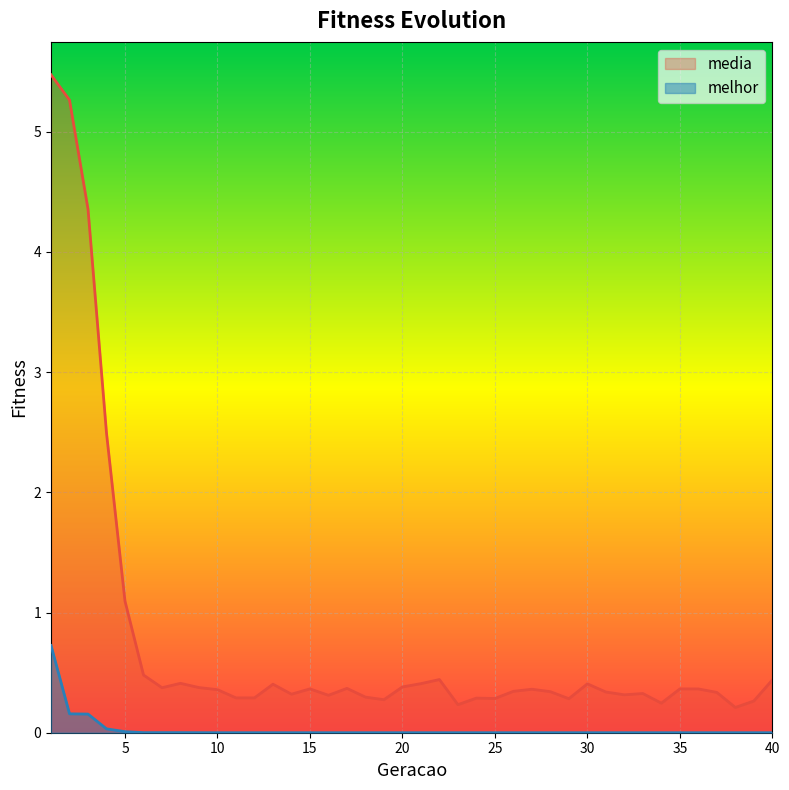

The value of melhor at 31 is 0.0. True or false?

True